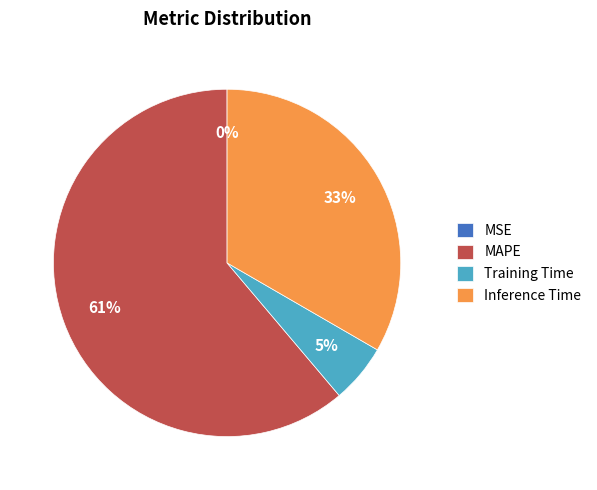

The Training Time slice represents 17% of the pie. True or false?

False